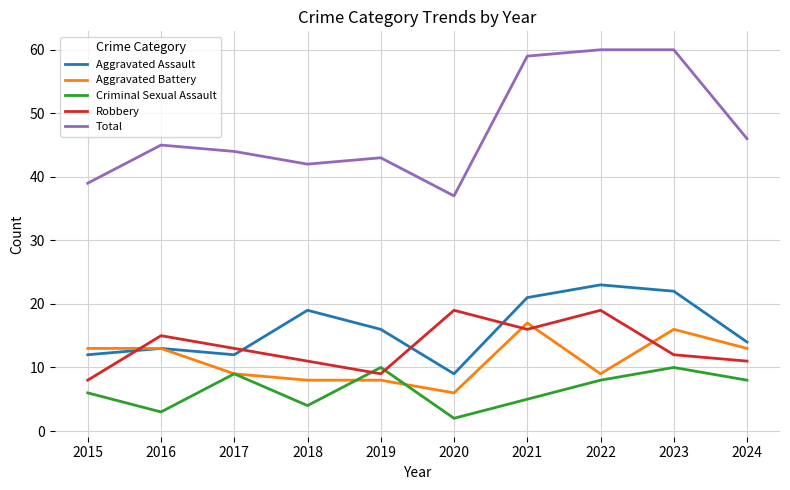

After their last crossing, which series has the higher values: Criminal Sexual Assault or Robbery?

Robbery